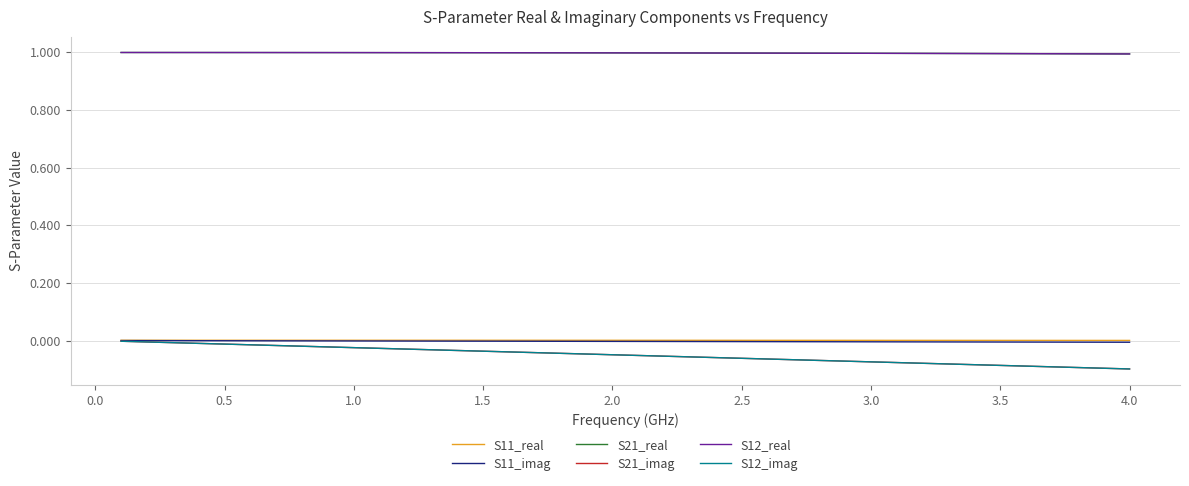

Does the chart display data point markers on the line(s)?

No